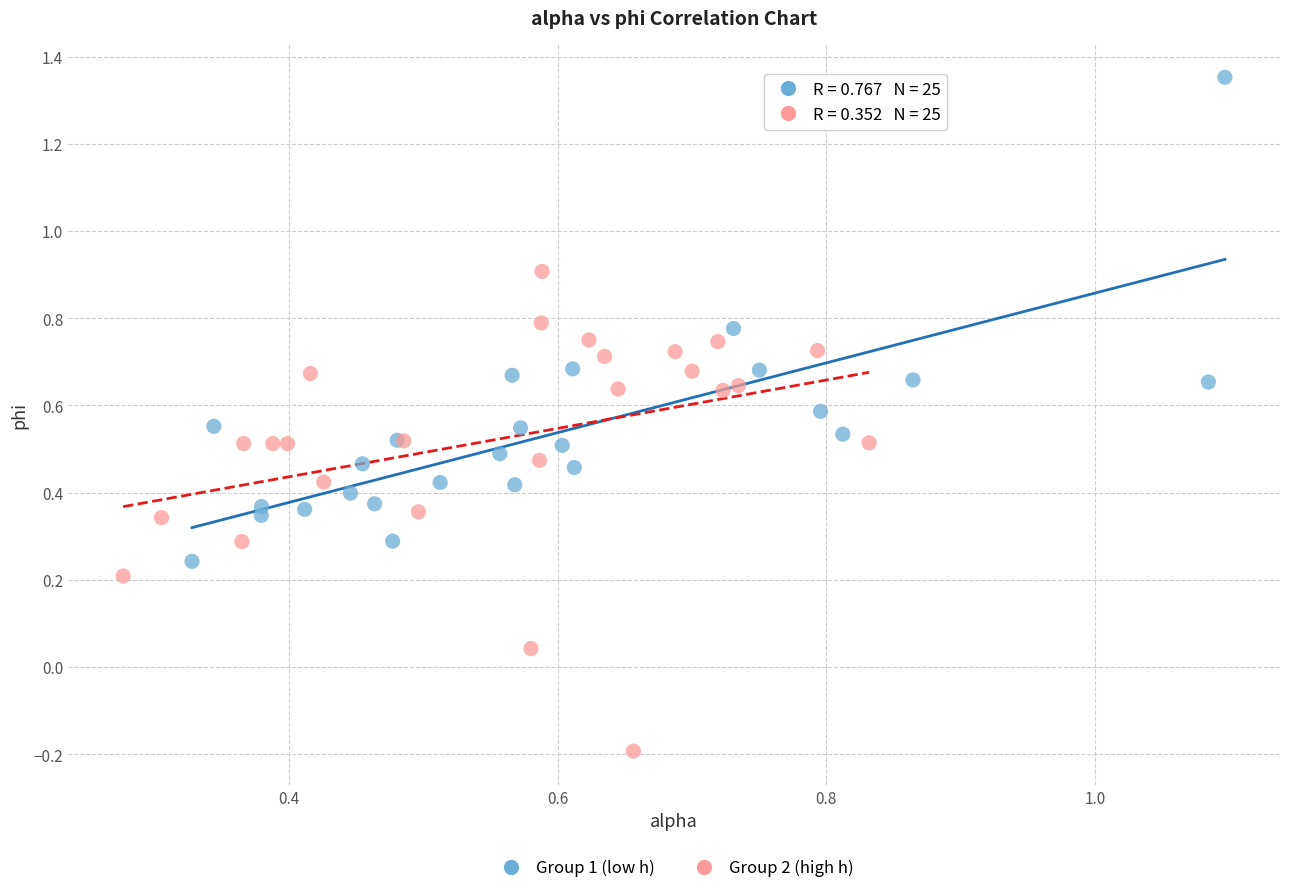

Which series contains the highest Y value?

Group 1 (low h)